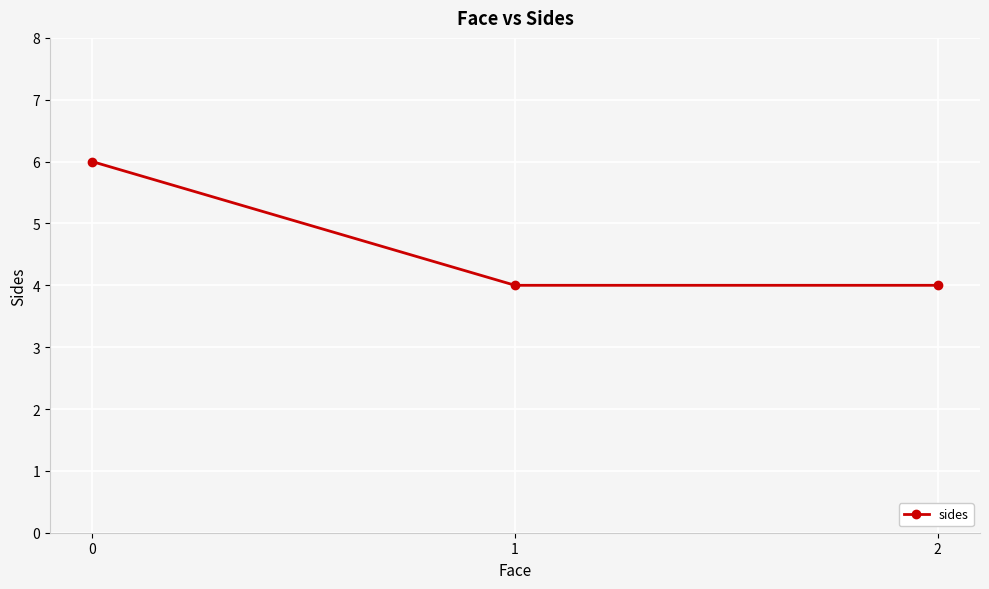

Is this an area chart (filled region under the line)?

No